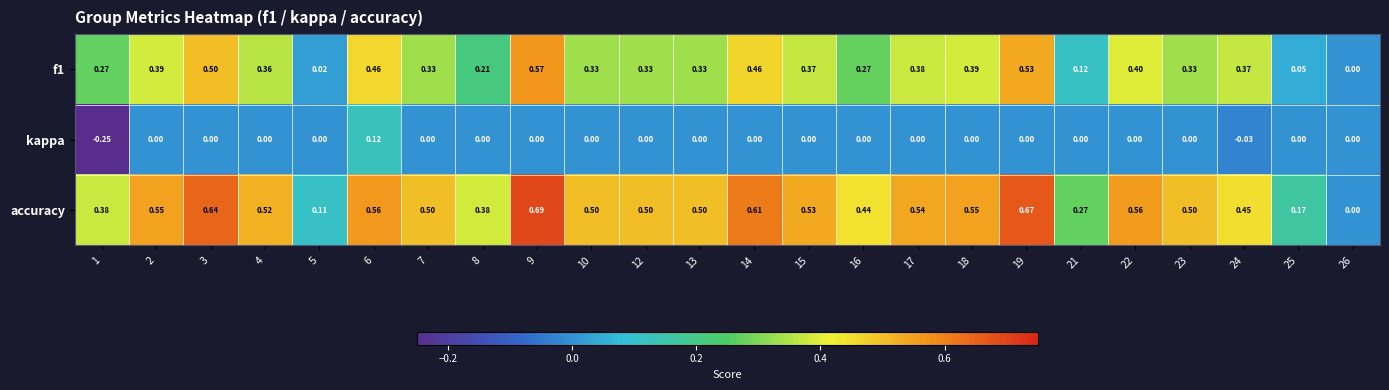

Which series has the largest total across all categories?

accuracy